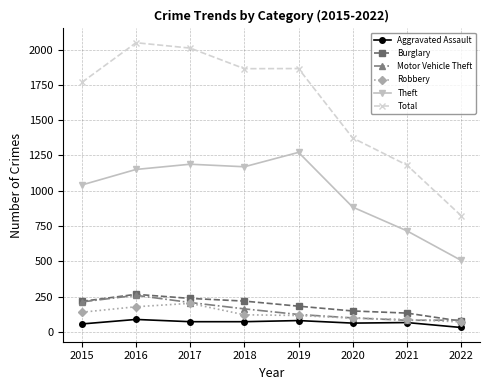

What is the sum of all Robbery values?

1011